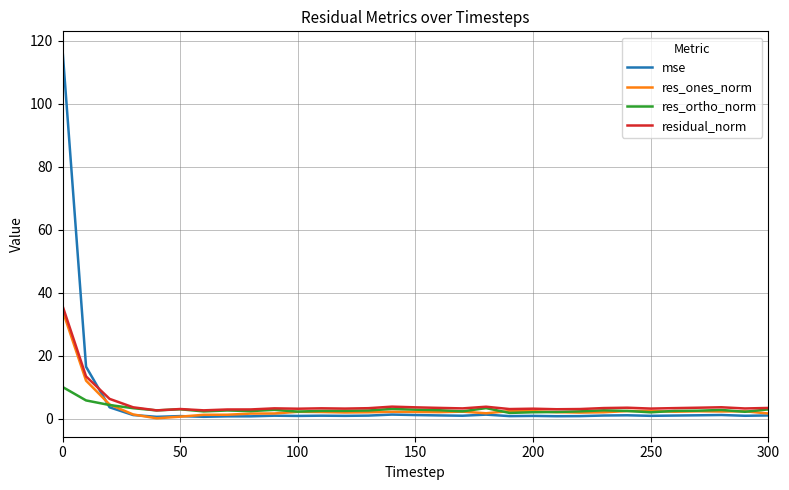

Which series has the widest spread of values?

mse